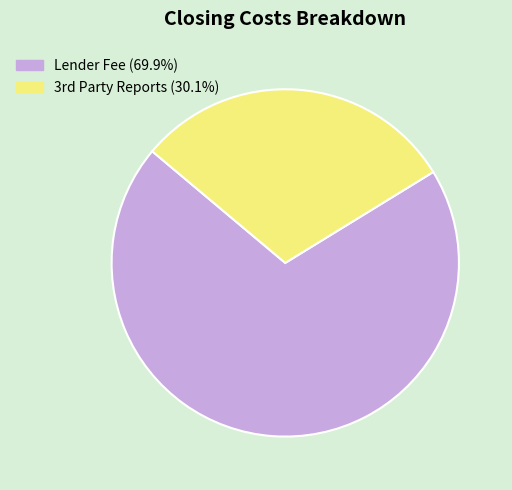

Does any single category account for the majority?

Yes